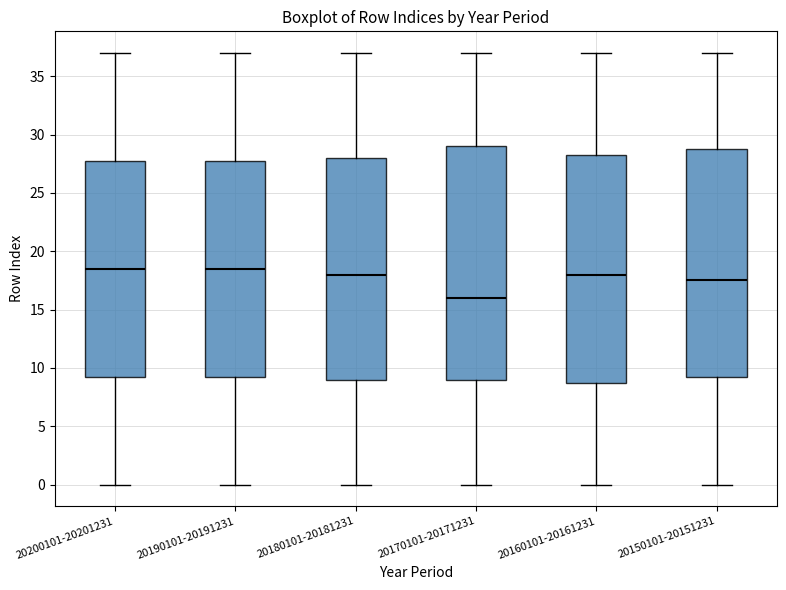

Comparing the boxes themselves (not the whiskers), which one is the tallest?

20170101-20171231